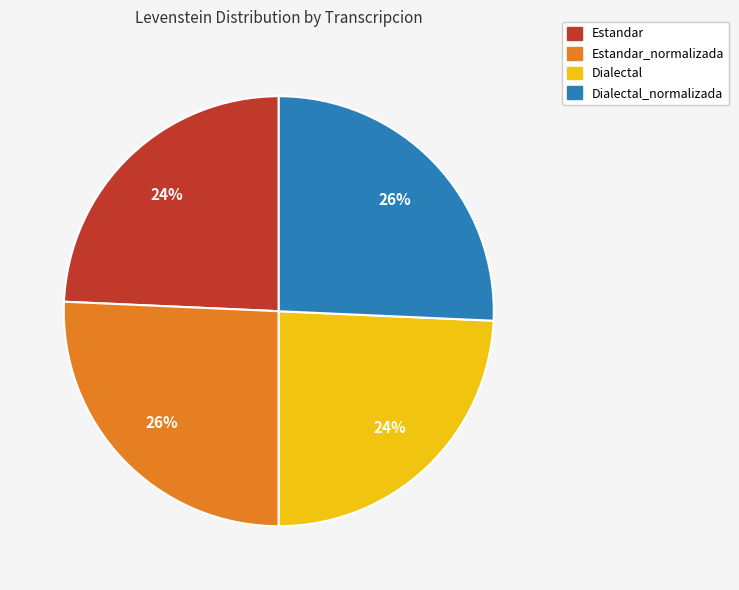

Count the number of slices in the pie.

4